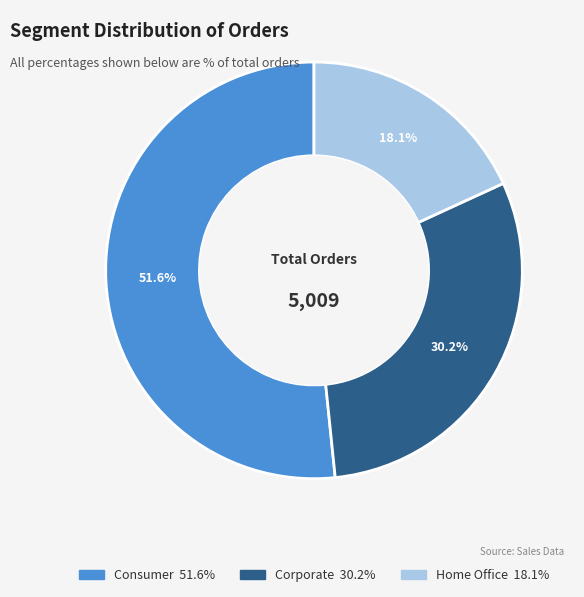

Is it true that Consumer is 52% of the pie?

True